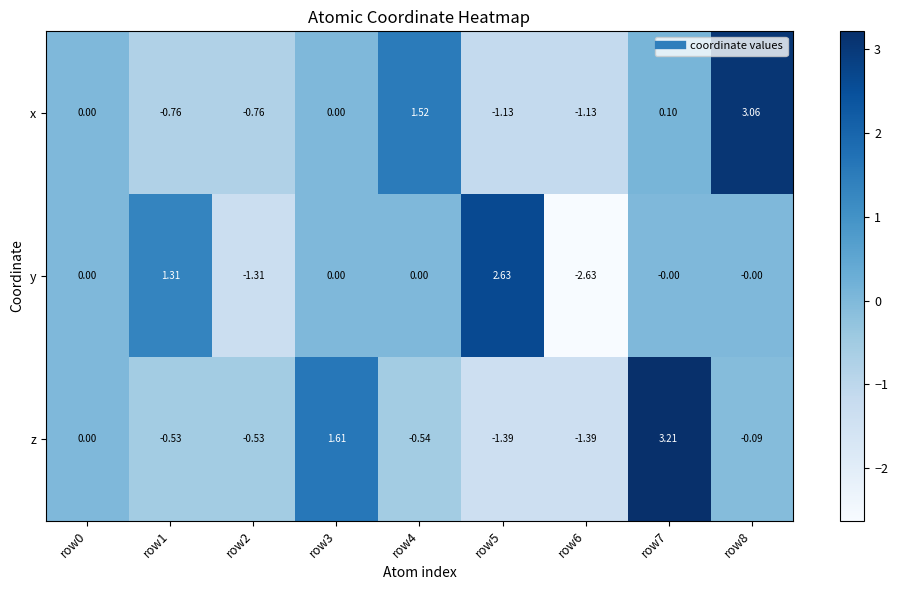

List the series in order of their peak value, highest first.

z, x, y